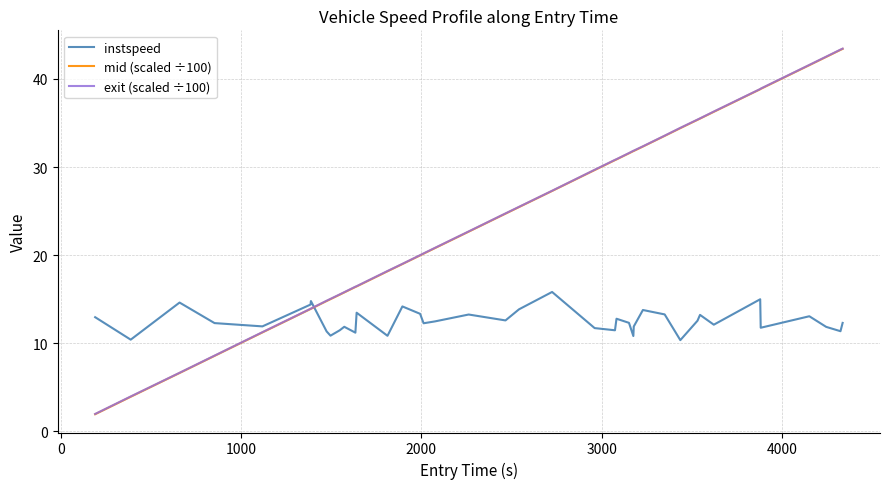

Which series has the largest range (max minus min)?

exit (scaled ÷100)